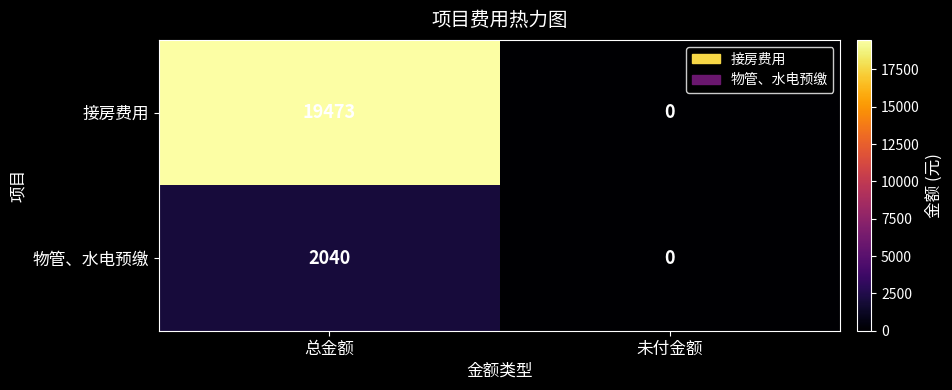

What is the maximum value shown in the chart?

19473